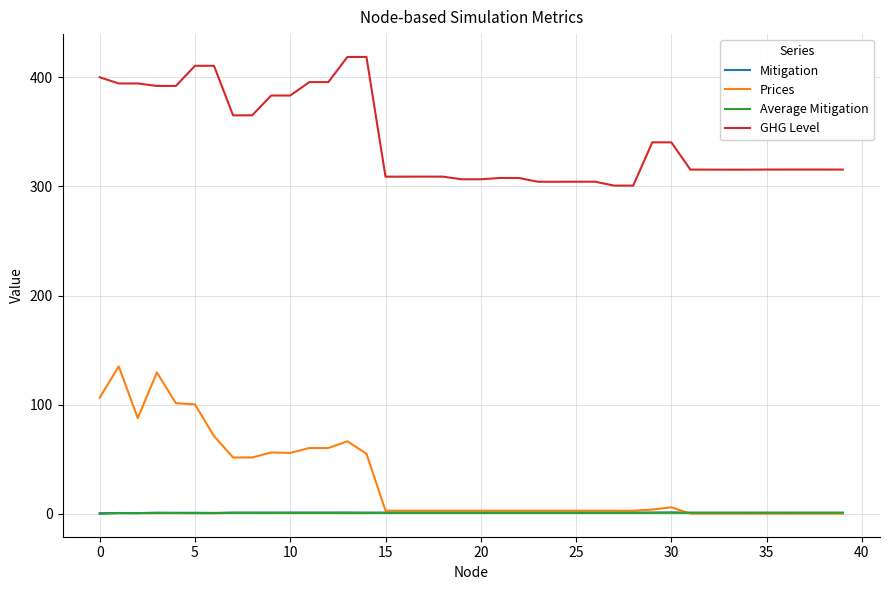

Which series has the largest total across all categories?

GHG Level